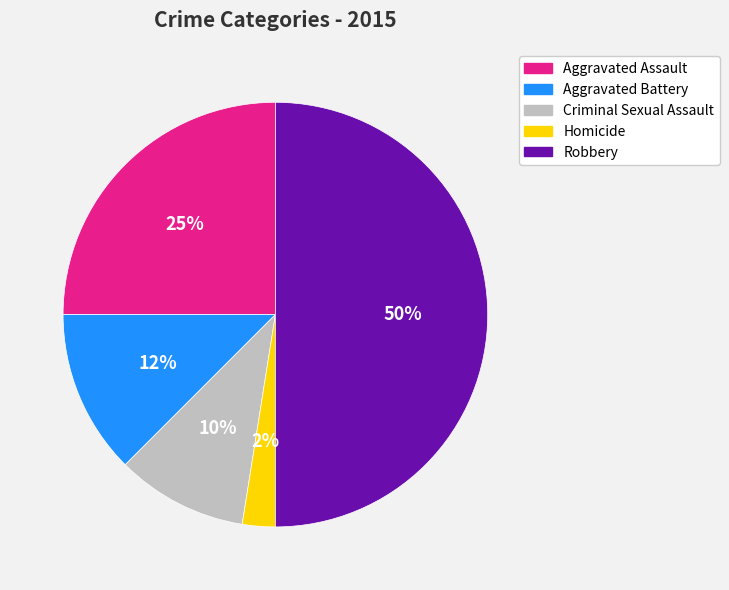

Is the sum of Aggravated Battery and Robbery greater than half?

Yes